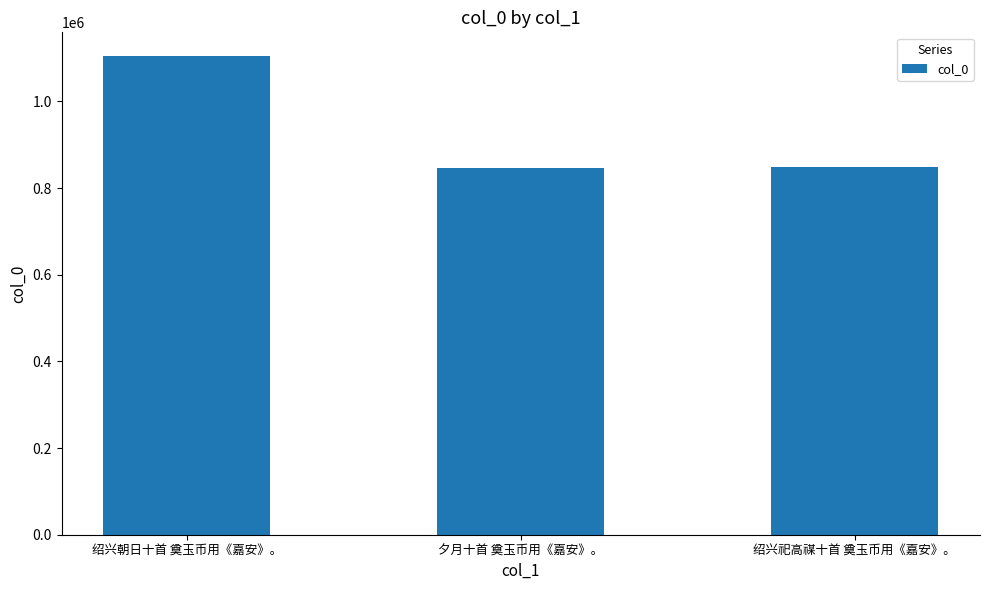

The value at 绍兴祀高禖十首 奠玉币用《嘉安》。 is 847617. True or false?

True